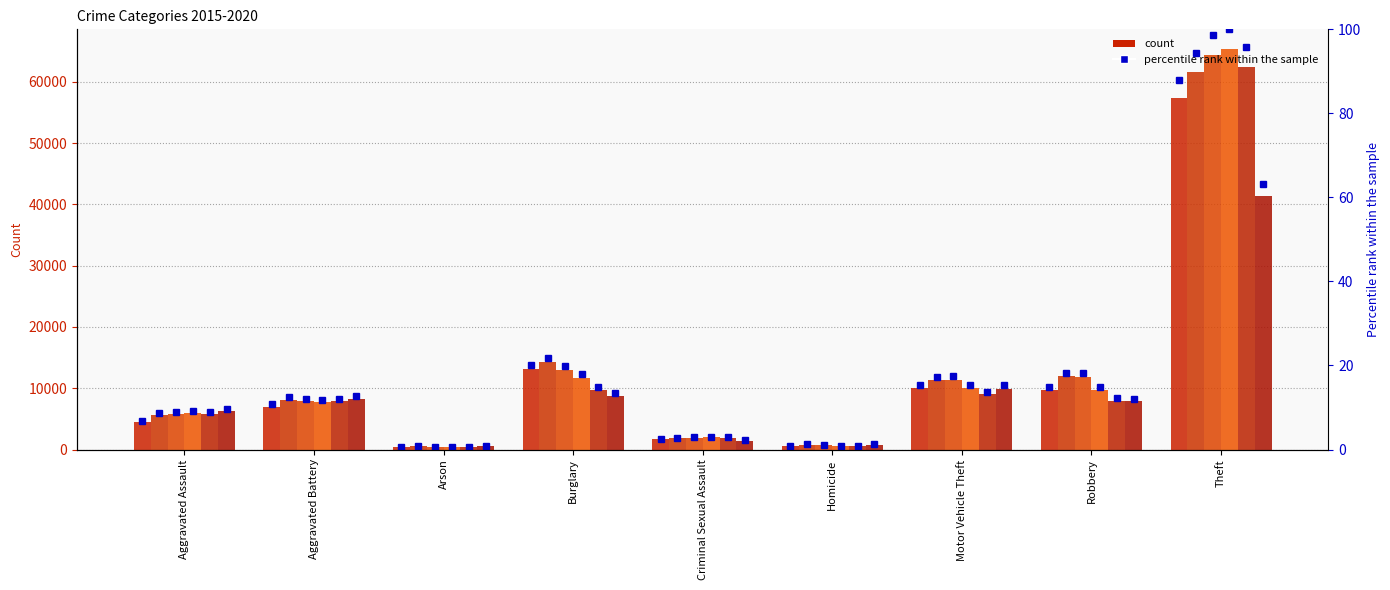

What is the change in value from Burglary to Motor Vehicle Theft?

-4.8